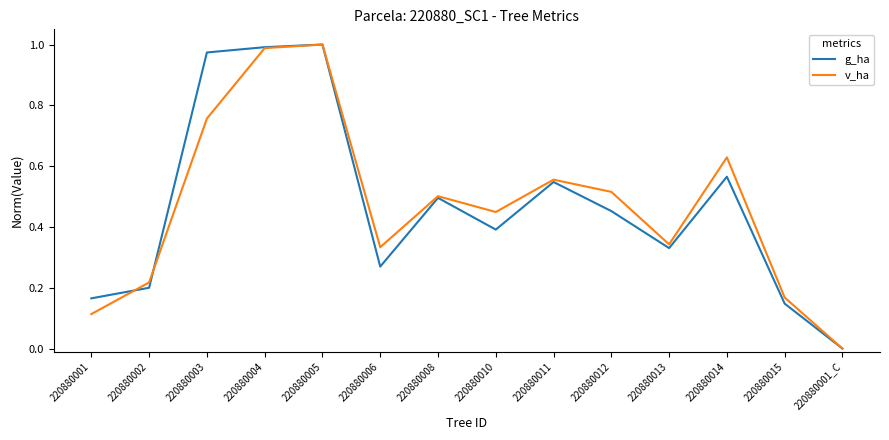

The value of g_ha at 220880010 is 0.4. True or false?

True